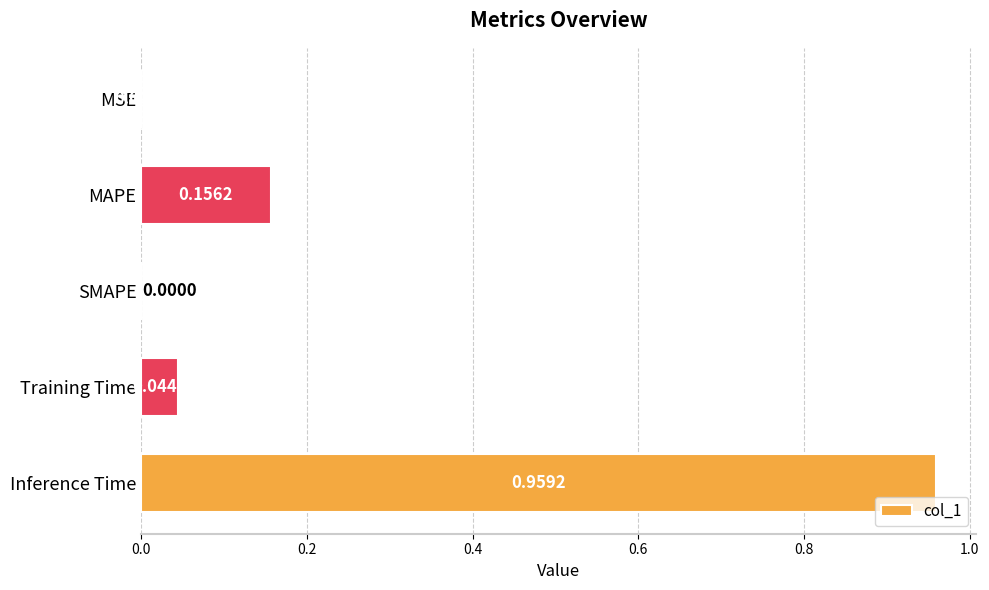

Which label corresponds to the largest value in the chart?

Inference Time